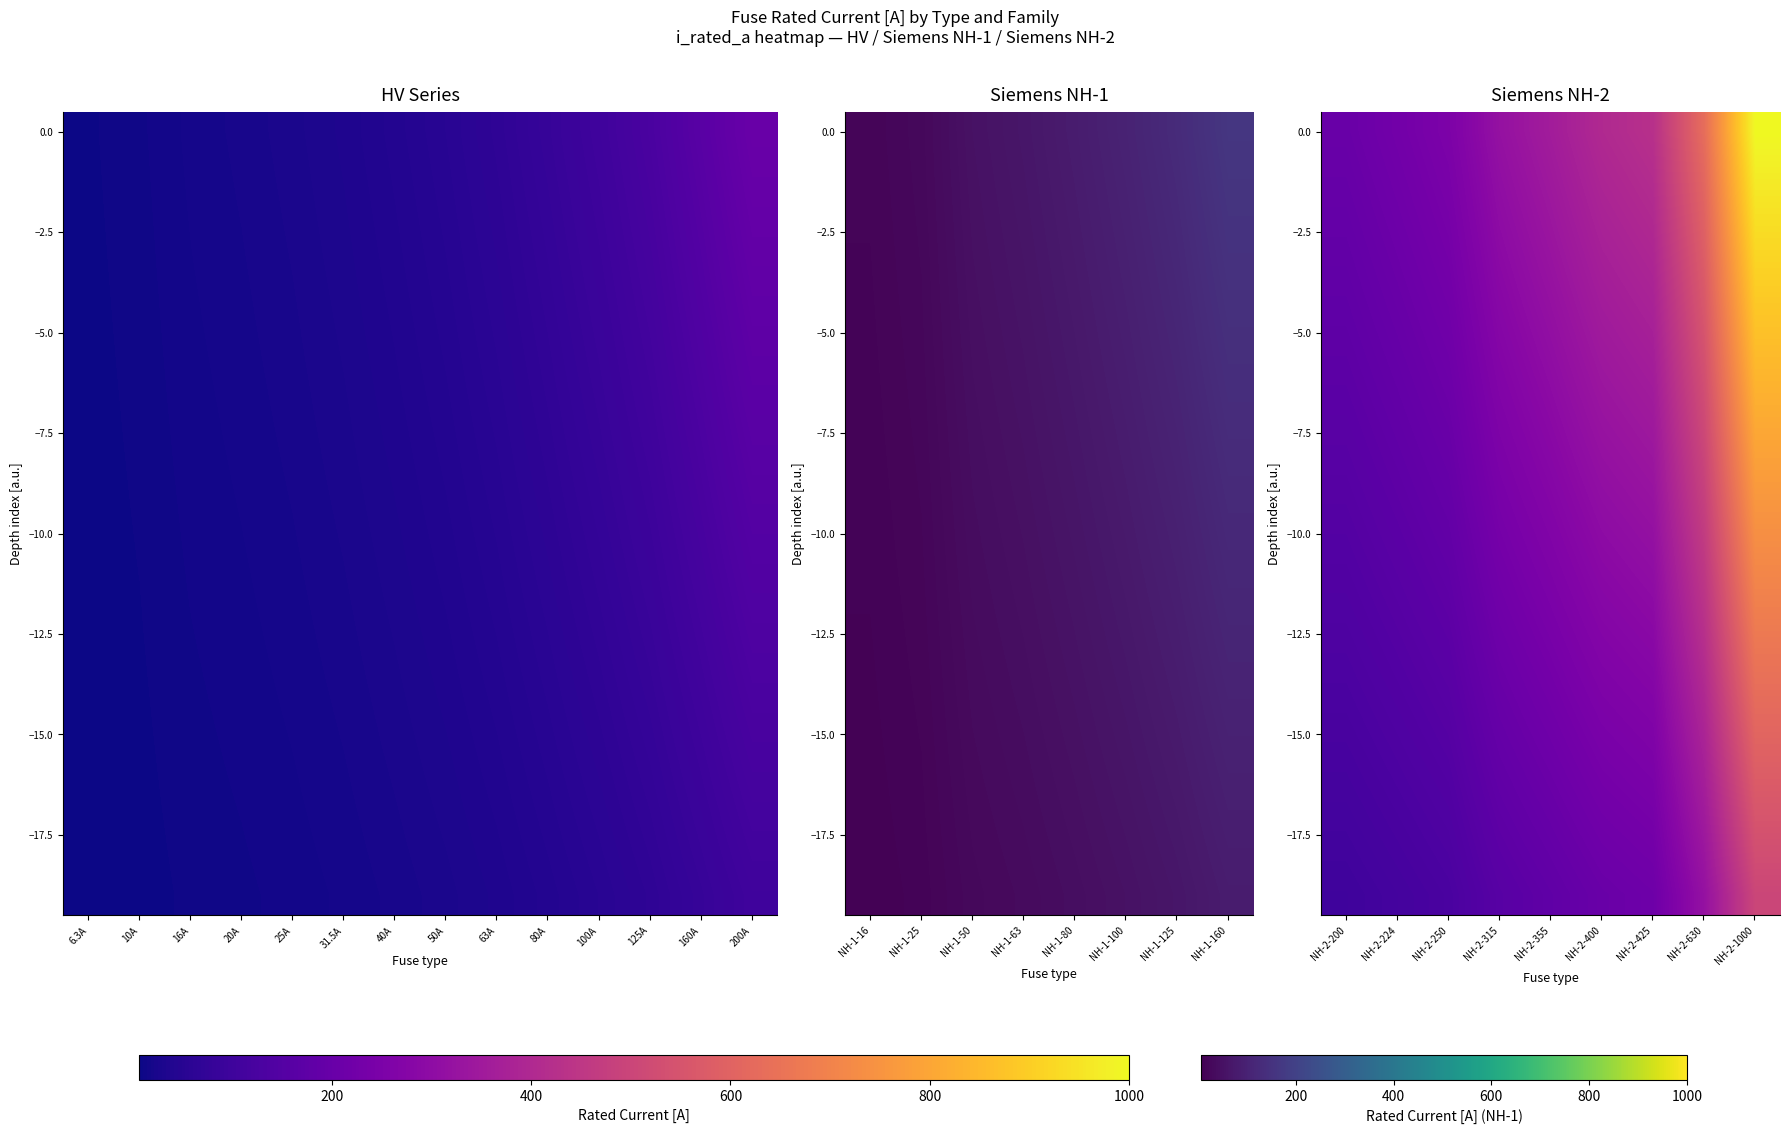

Which series has the largest total across all categories?

row_0